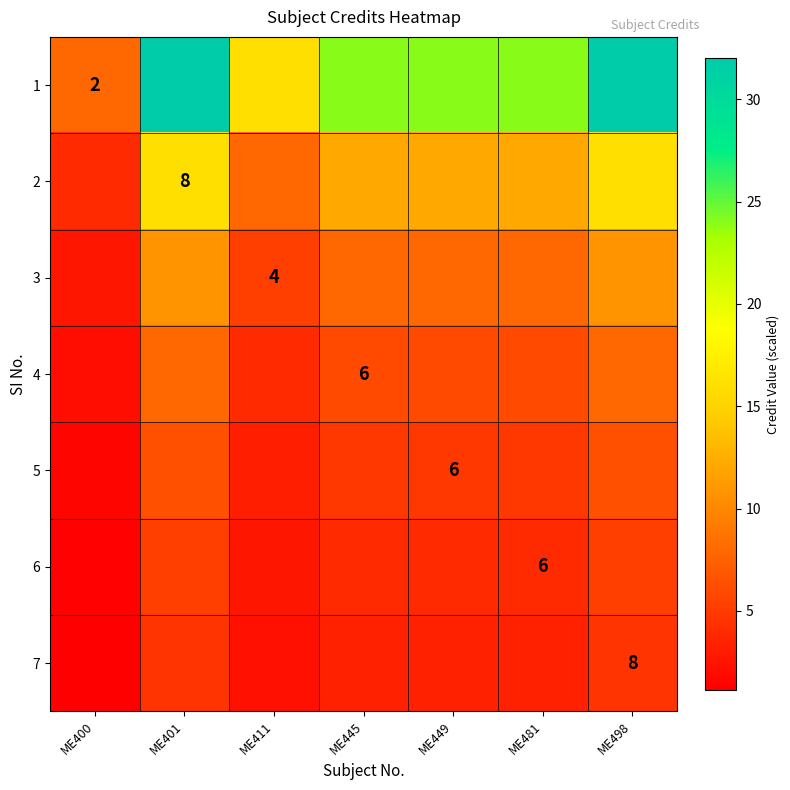

Which category has the lowest value across all series?

ME400